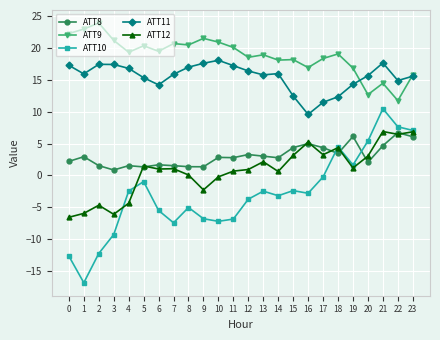

What is the value of the ATT12 point at the 6th from the left?

1.5